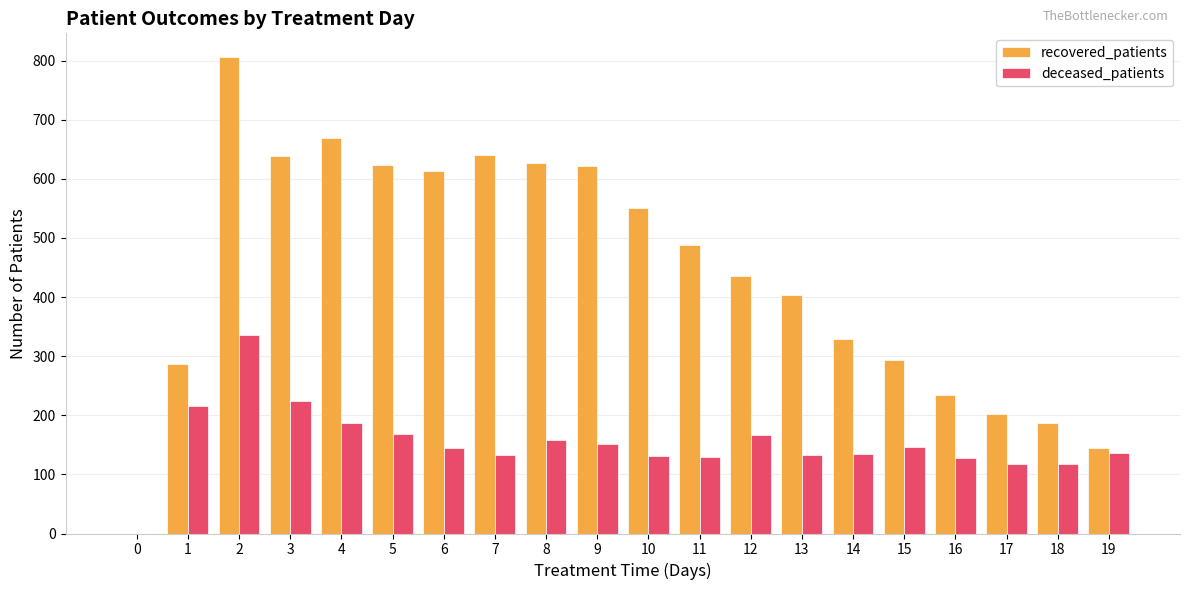

How many categories are shown in the chart?

20